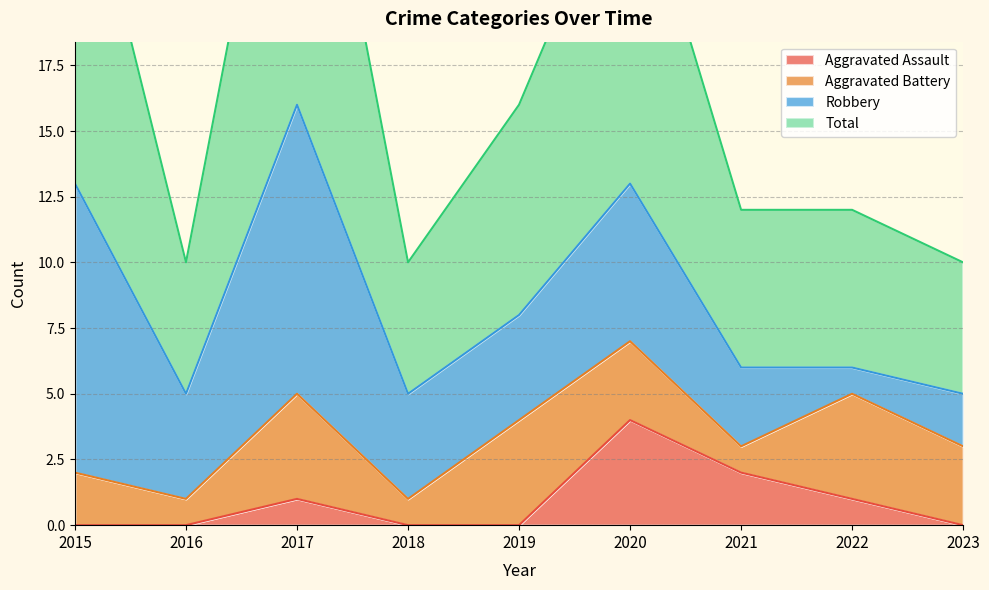

True or false: Aggravated Assault and Total intersect in this chart.

False